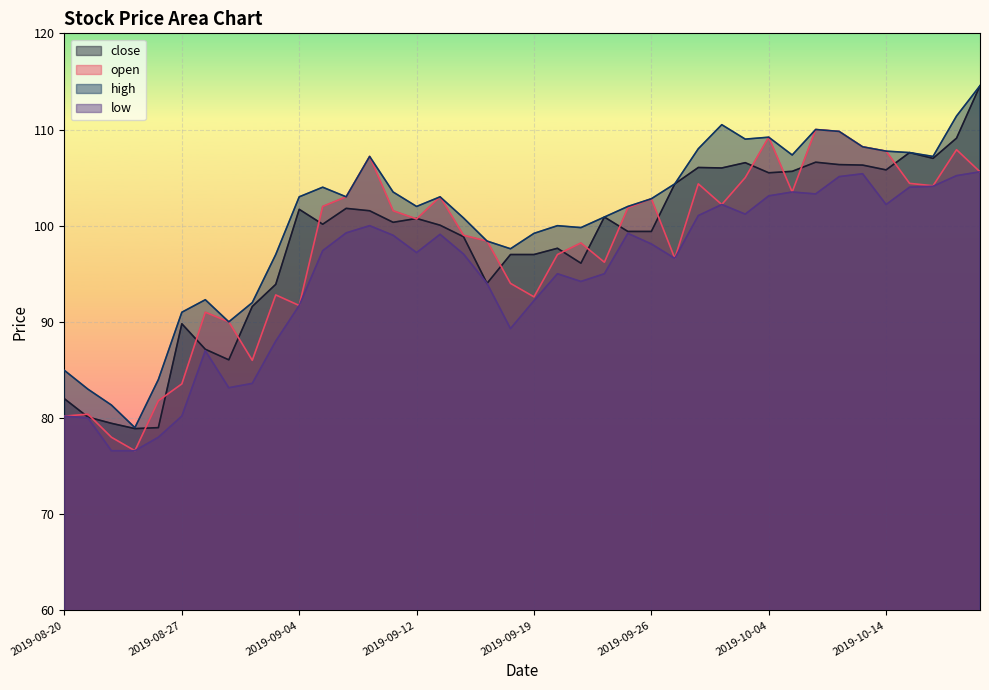

True or false: open has a value of 145.1 at 2019-09-25.

False